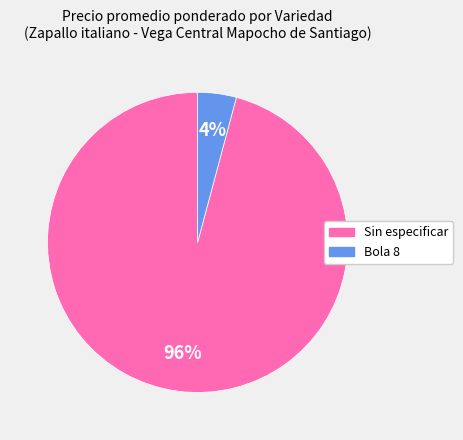

Count the number of slices in the pie.

2